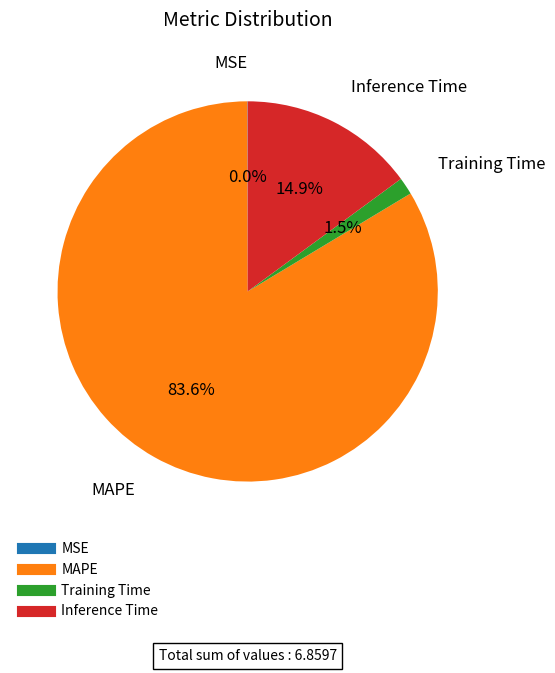

Which slice is the largest?

MAPE